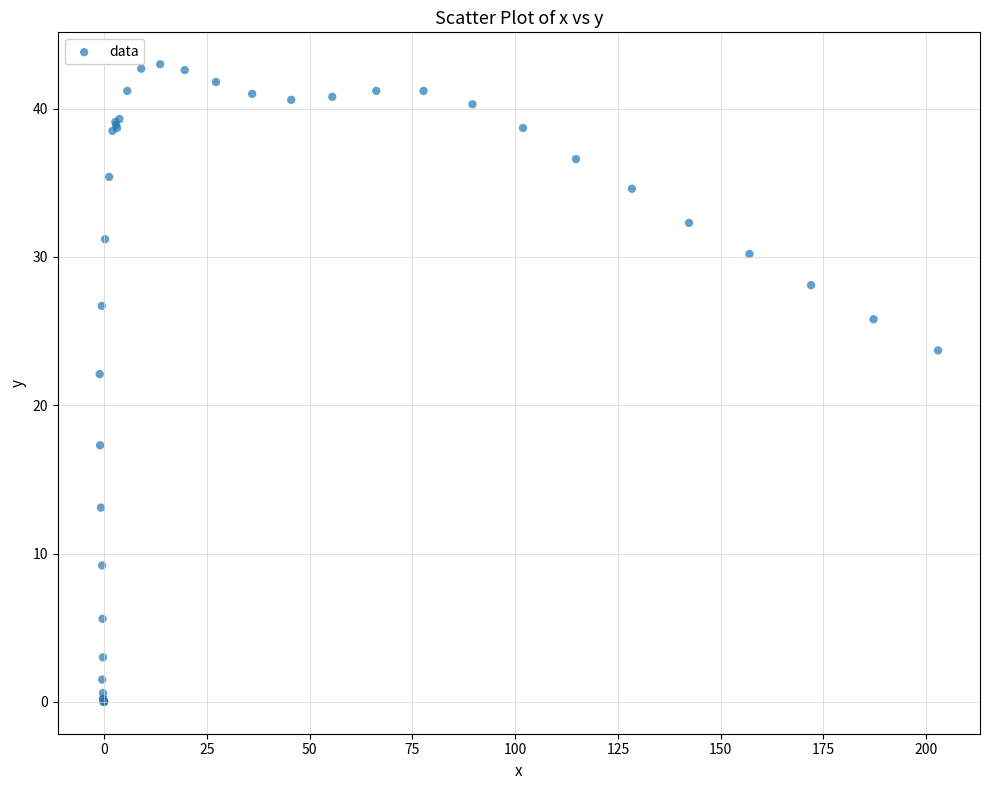

What Y value in the scatter plot is closest to 21?

22.1